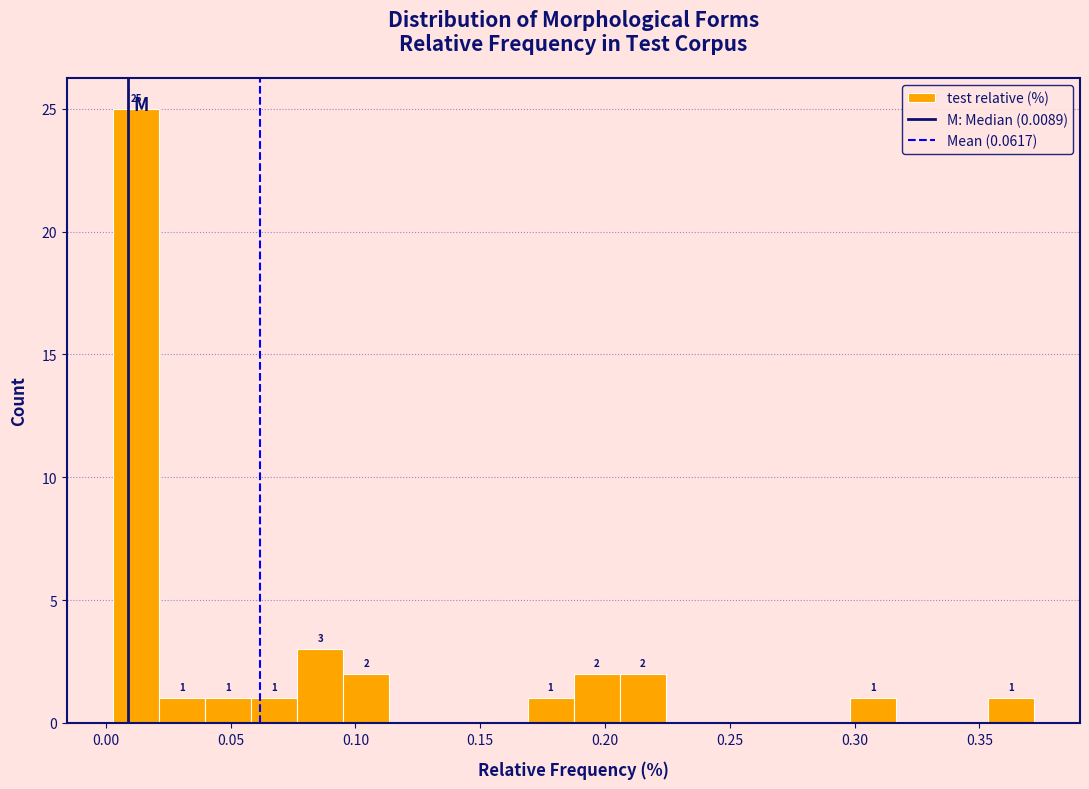

Around what value on the x-axis is the tallest bar? Give the approximate position of its centre, as read against the axis.

0.010